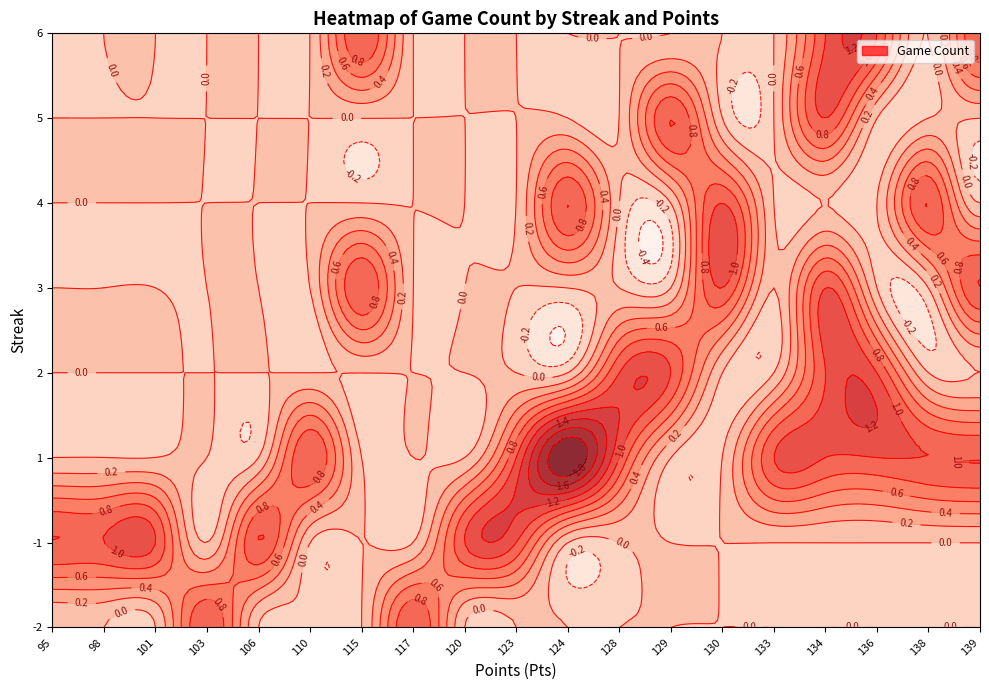

How many values in 5 are above zero?

2